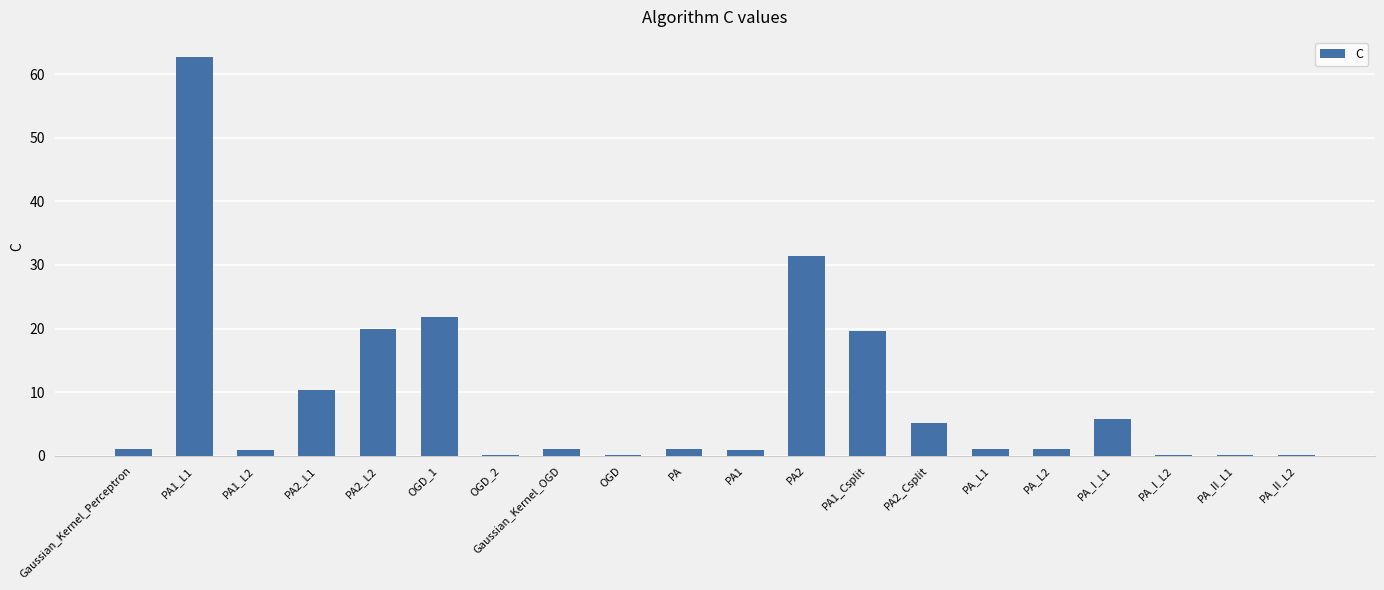

Are the bars grouped side by side (vs. stacked)?

No